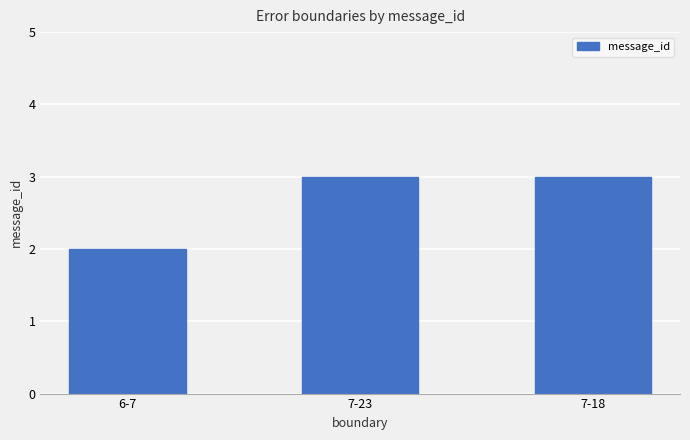

What is the minimum value shown in the chart?

2